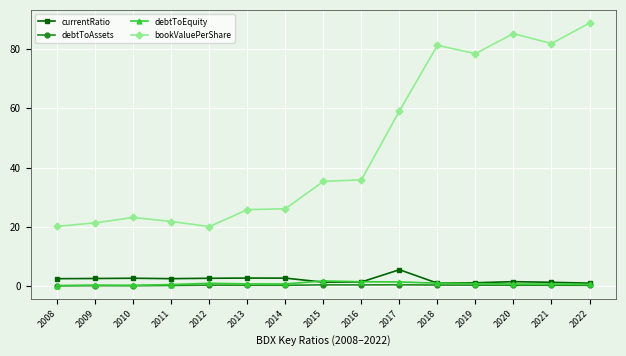

How many data points does each series have?

15